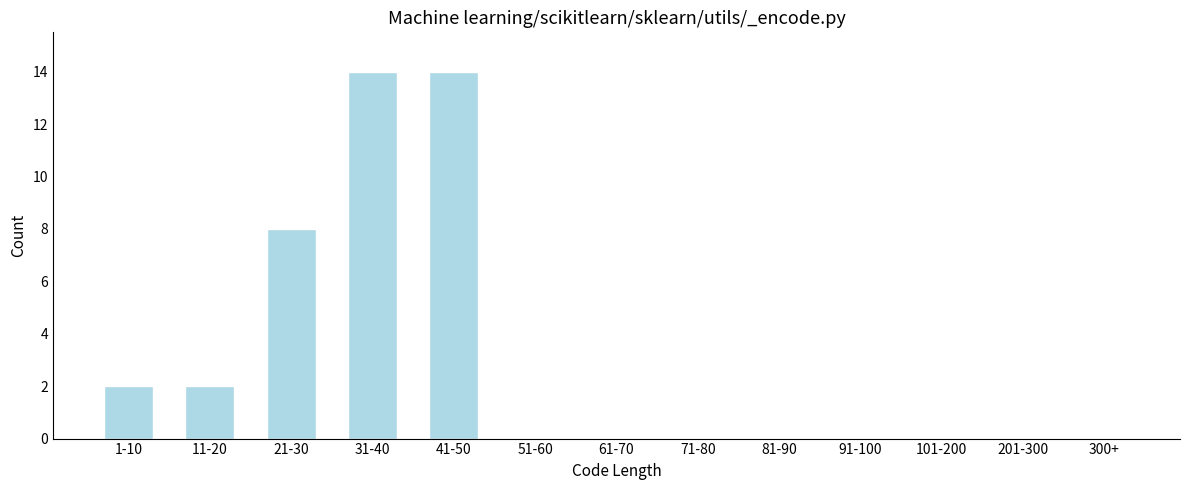

Reading left to right, list all the values displayed in this chart.

1-10=2	11-20=2	21-30=8	31-40=14	41-50=14	51-60=0	61-70=0	71-80=0	81-90=0	91-100=0	101-200=0	201-300=0	300+=0